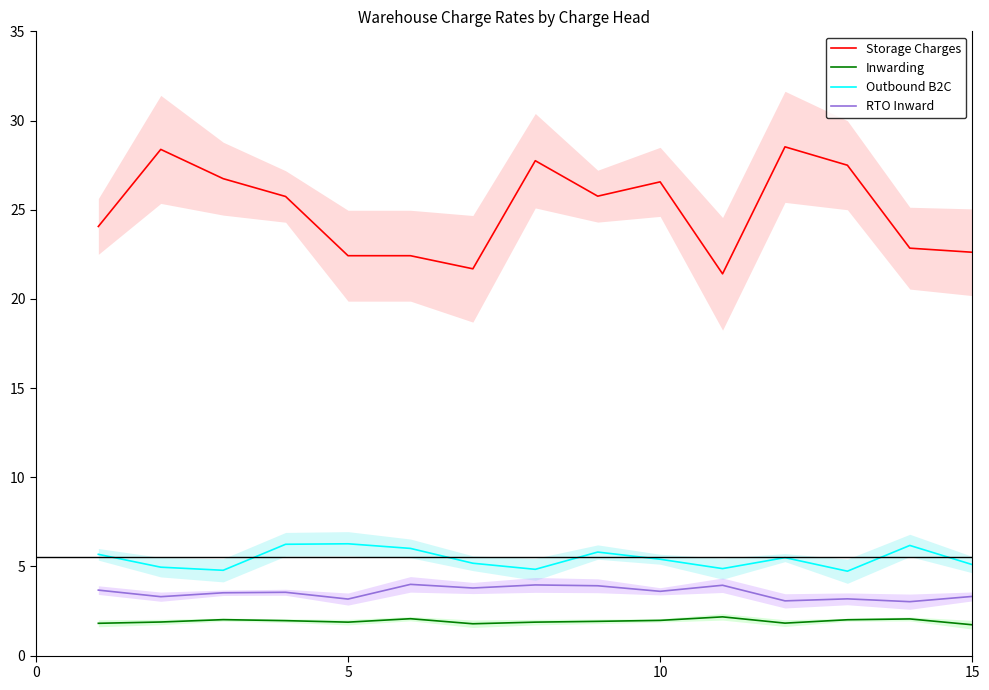

The Storage Charges series shows 40.6 at 15. True or false?

False